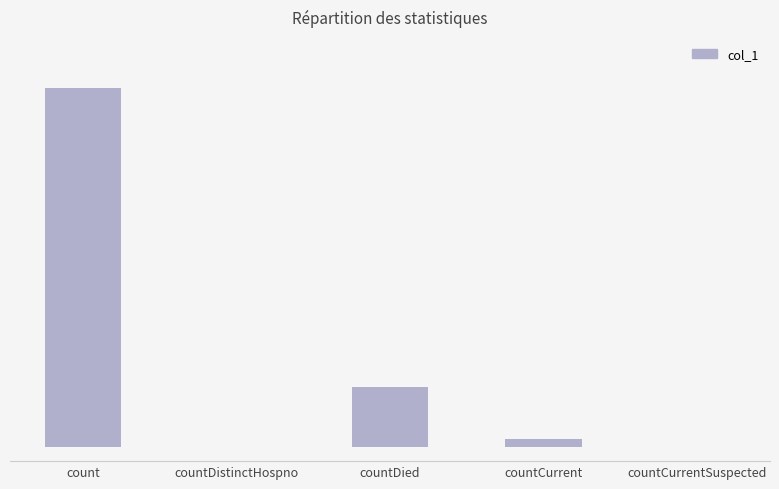

At which label does the data first exceed 250?

count